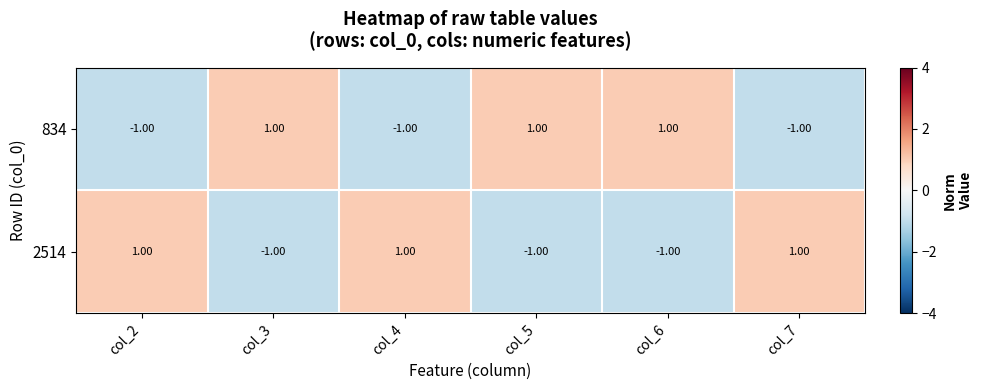

Rank the series at col_5 from highest to lowest value.

834, 2514